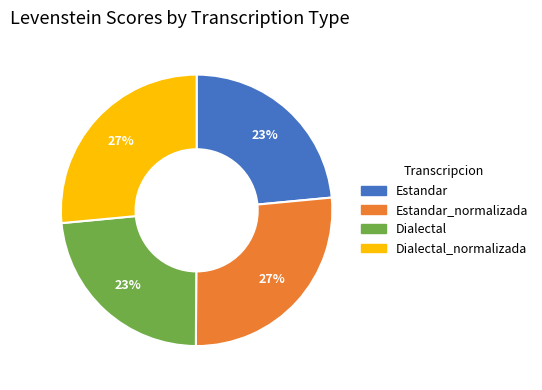

To the nearest percent, what is the combined percentage of Dialectal and Dialectal_normalizada?

50%